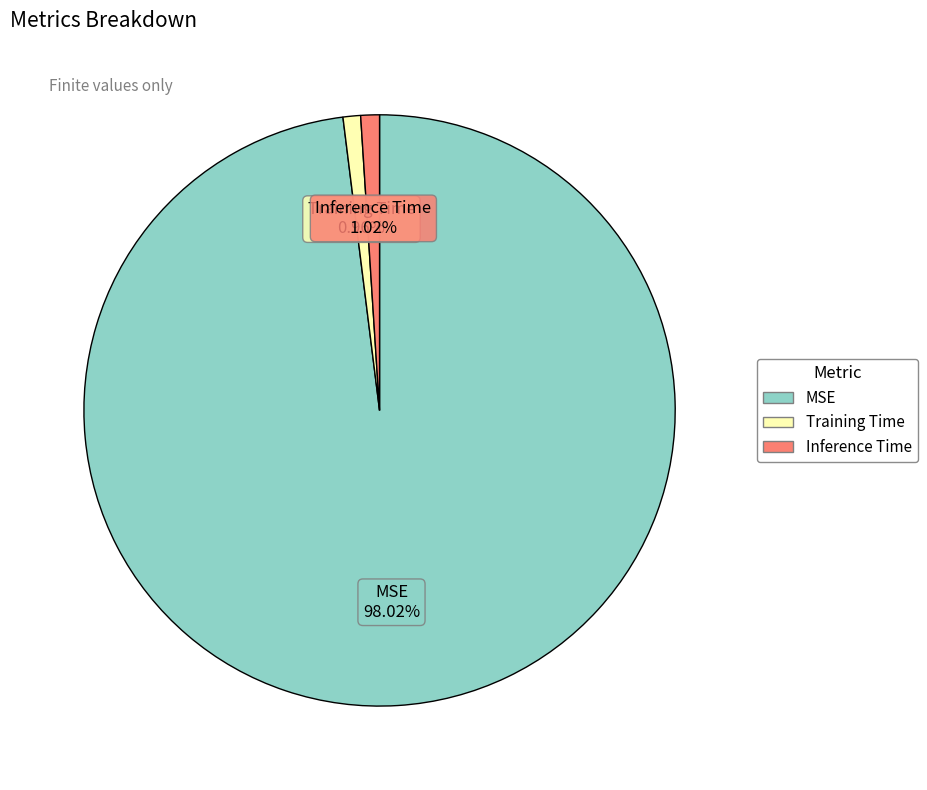

What percentage is the MSE slice, to the nearest percent?

98%